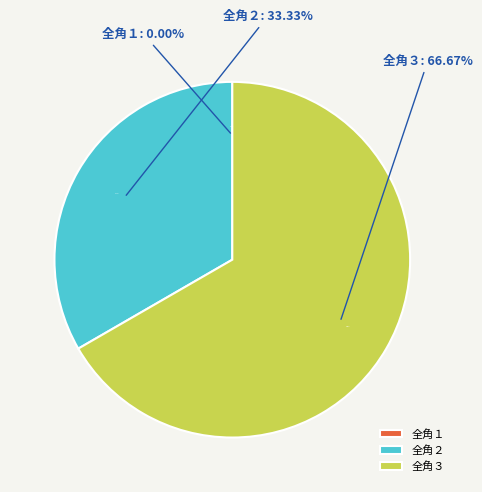

To the nearest percent, what is the average slice percentage?

33%